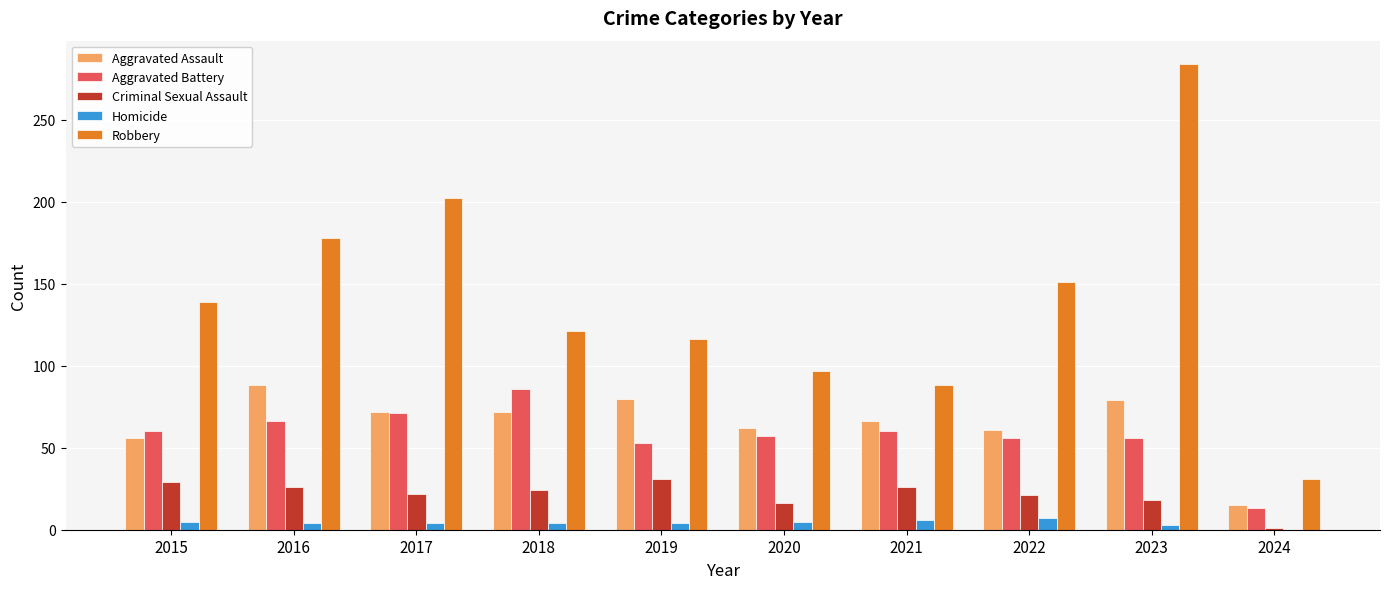

What is the sum of all Robbery values?

1407